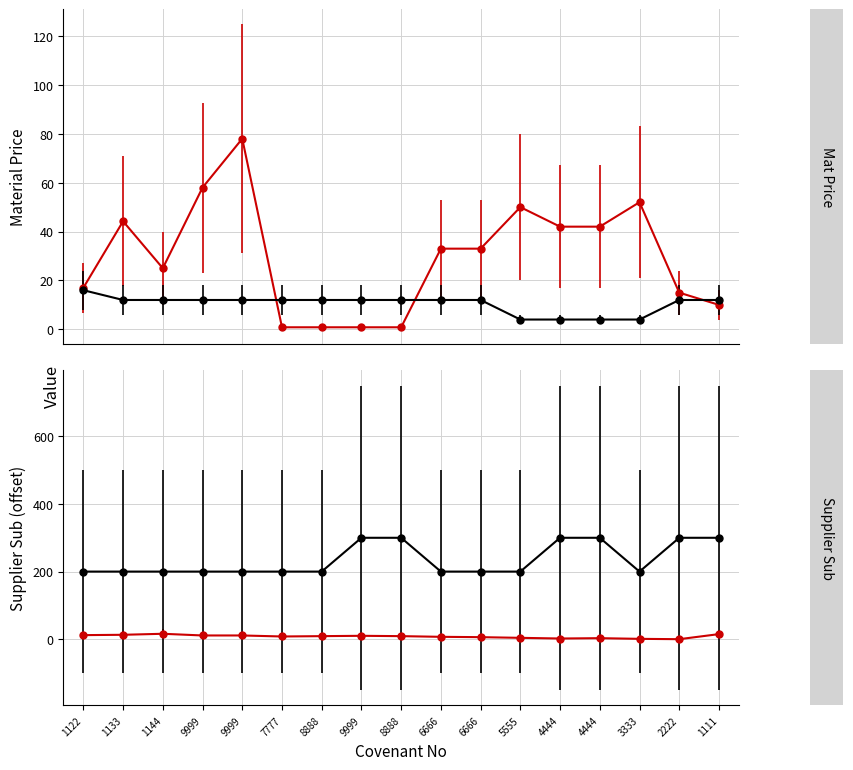

After their last crossing, which series has the higher values: covenant_remitFreq or covenant_matPrice?

covenant_remitFreq